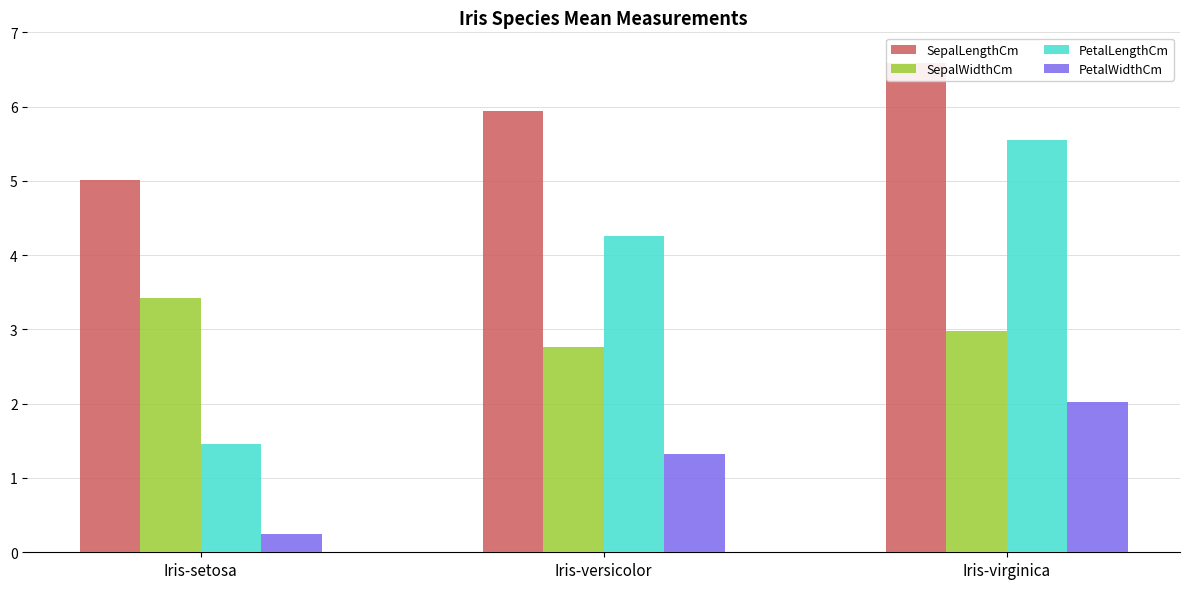

How many bars are there in total?

12